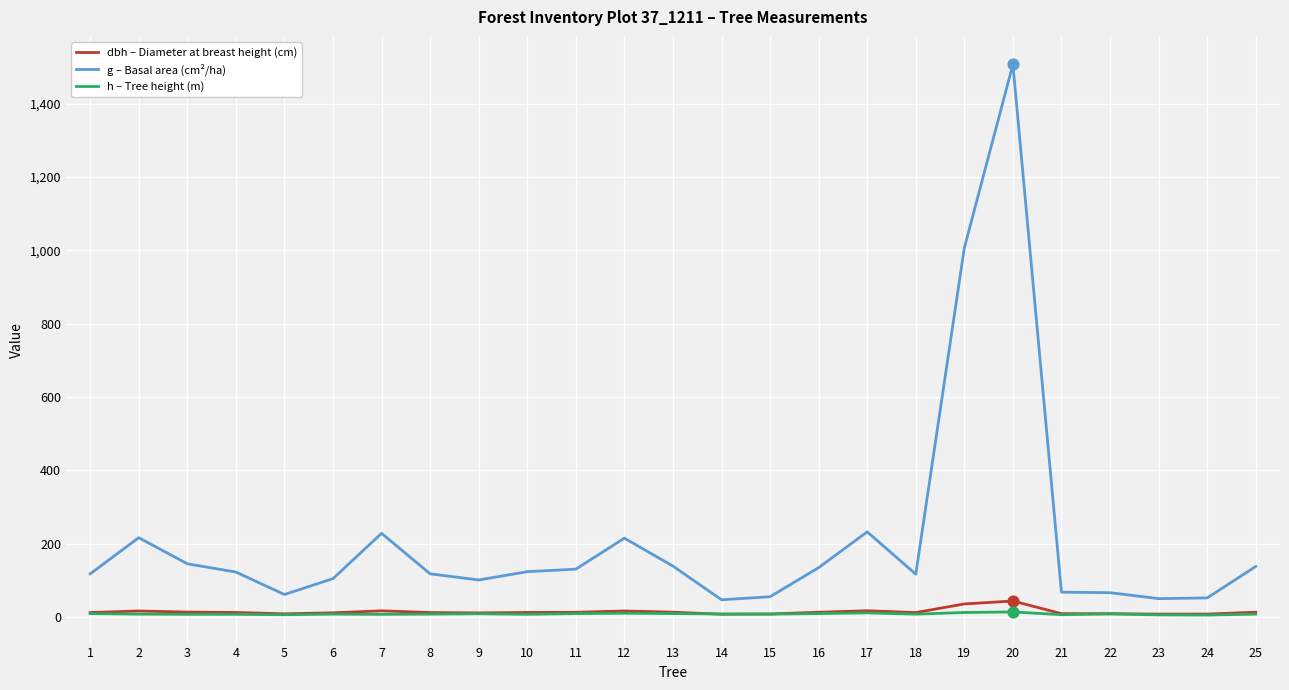

What is the total value across all series at 23?

64.3